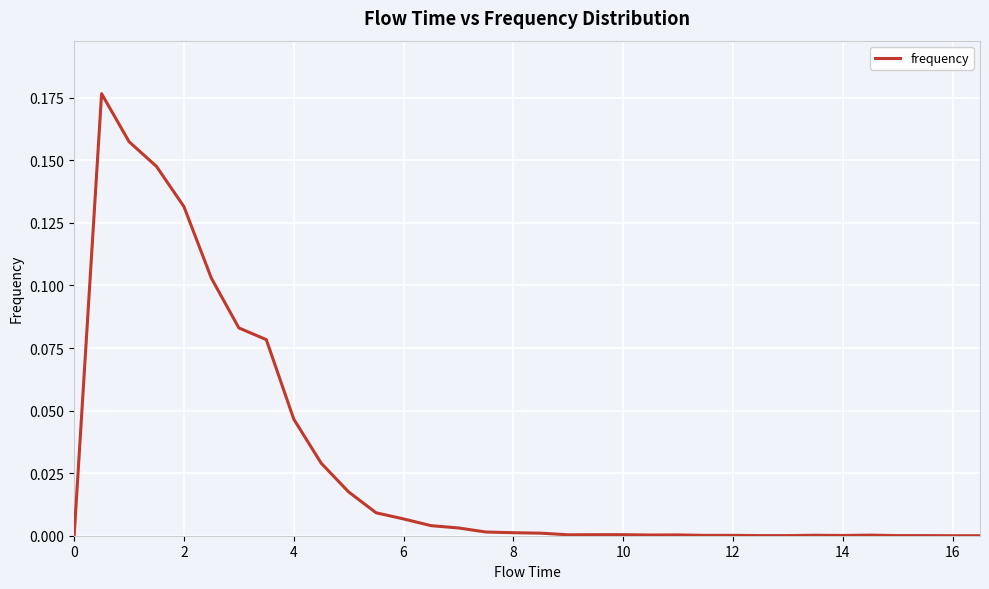

The chart shows a value of 0.1 at 16. True or false?

False